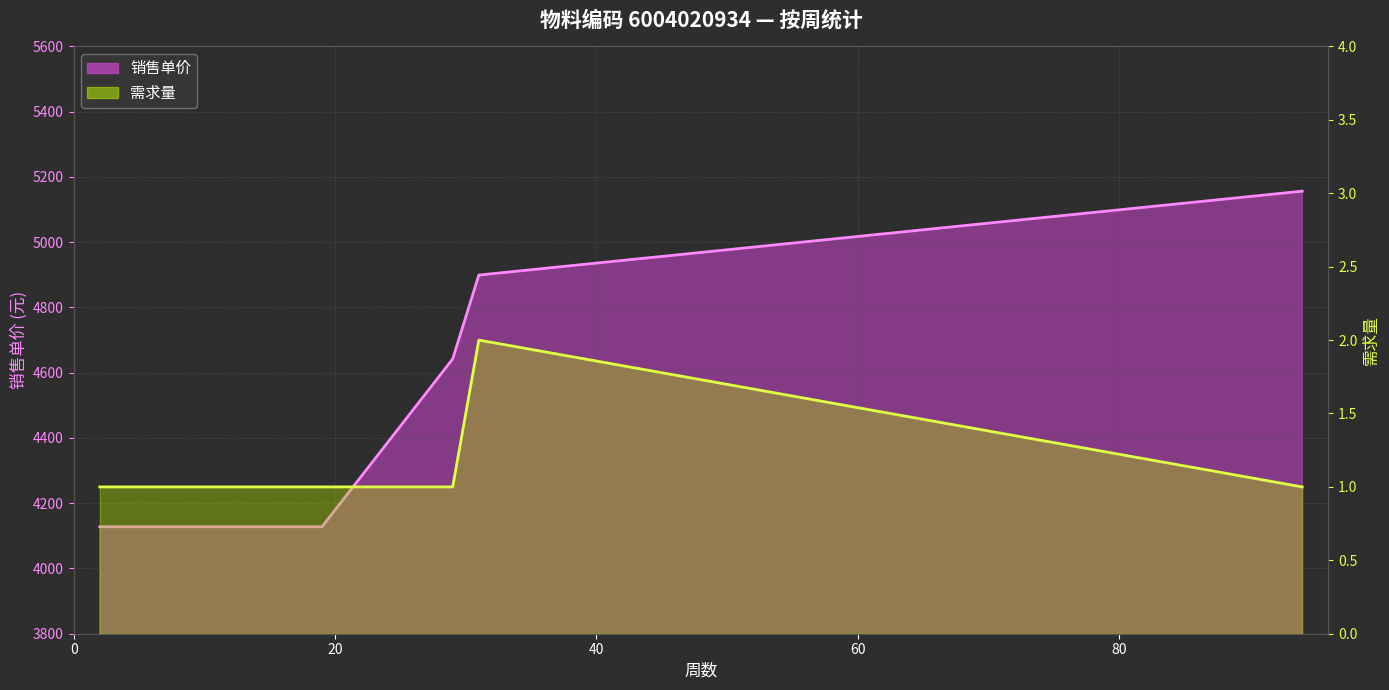

What is the highest value of the 需求量 (线) series?

2.0